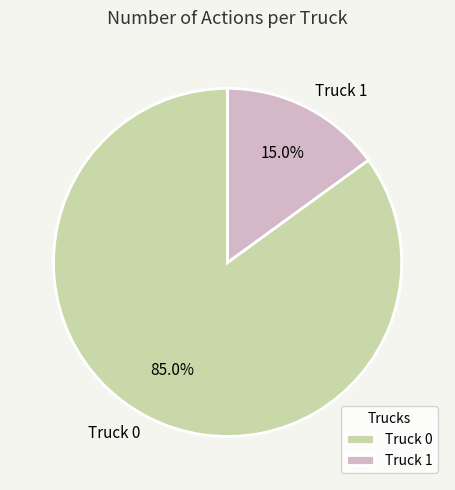

Which category has the biggest portion of the pie?

Truck 0